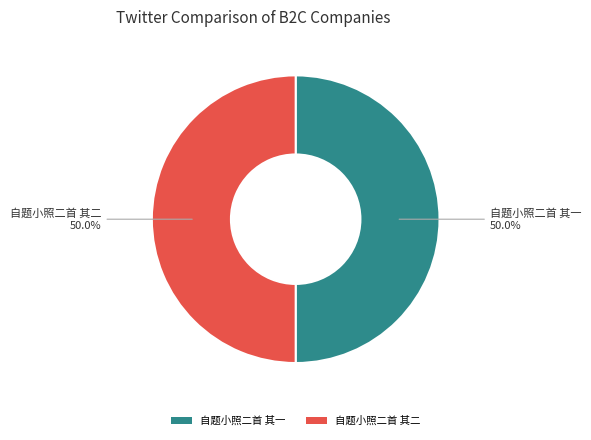

True or false: 自题小照二首 其一 accounts for 50% of the total.

True